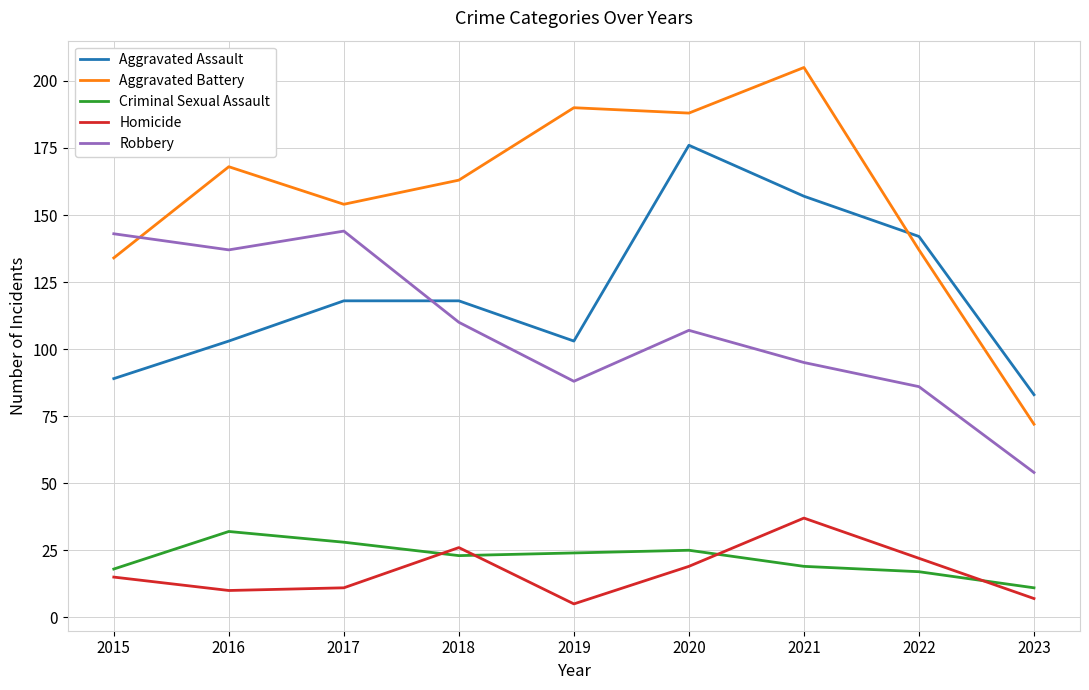

What is the smallest value displayed?

5